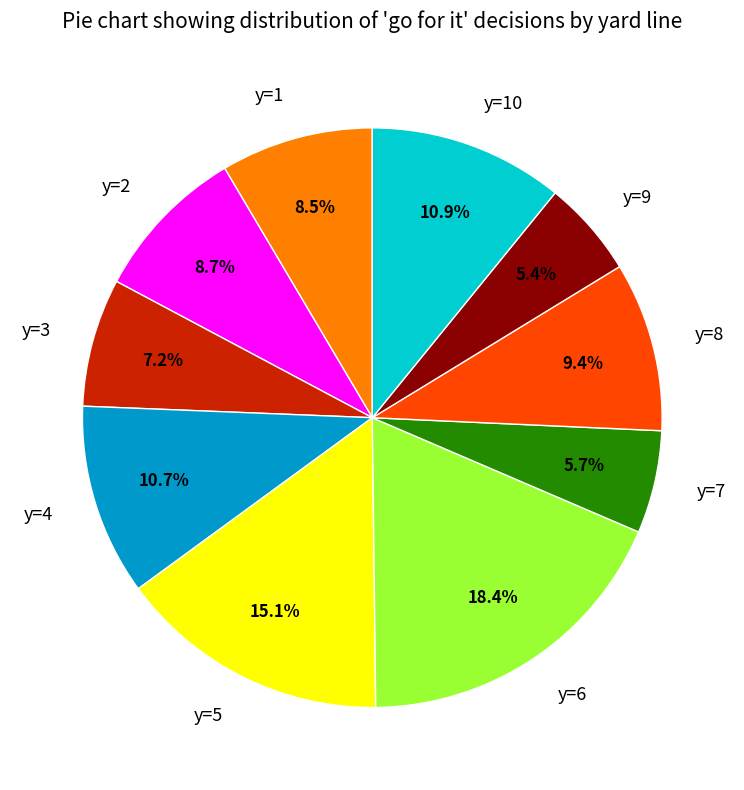

What portion of the pie excludes y=3?

92.8%